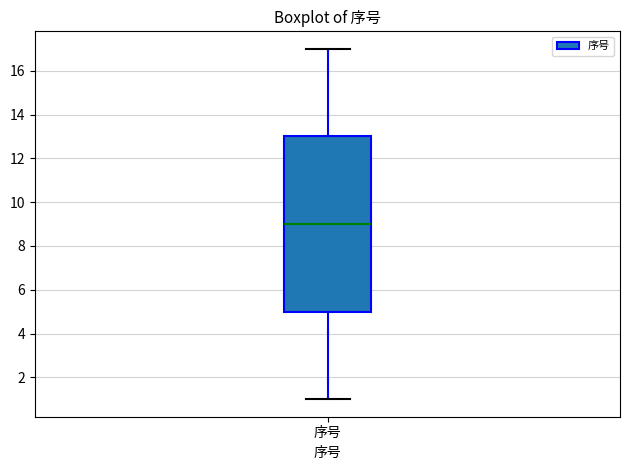

Transcribe this box plot: give where the median line is, the range the box spans, and where the two whiskers end, as read against the y-axis. The values are not printed on the chart, so give them approximately, as read against the axis.

median 9, box 5 to 13, whiskers 1 to 17